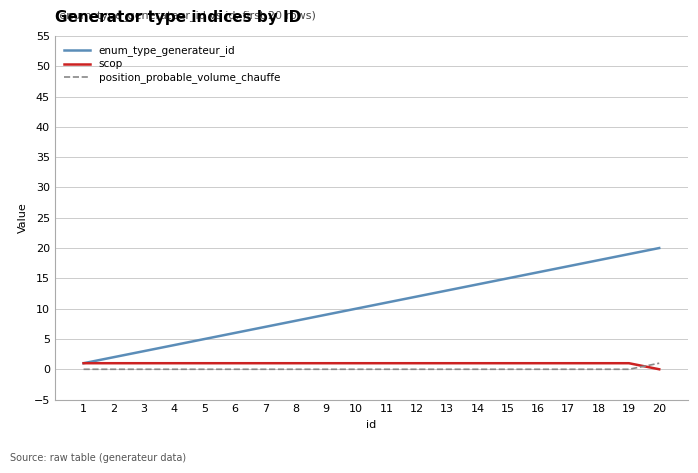

Which series has the widest spread of values?

enum_type_generateur_id